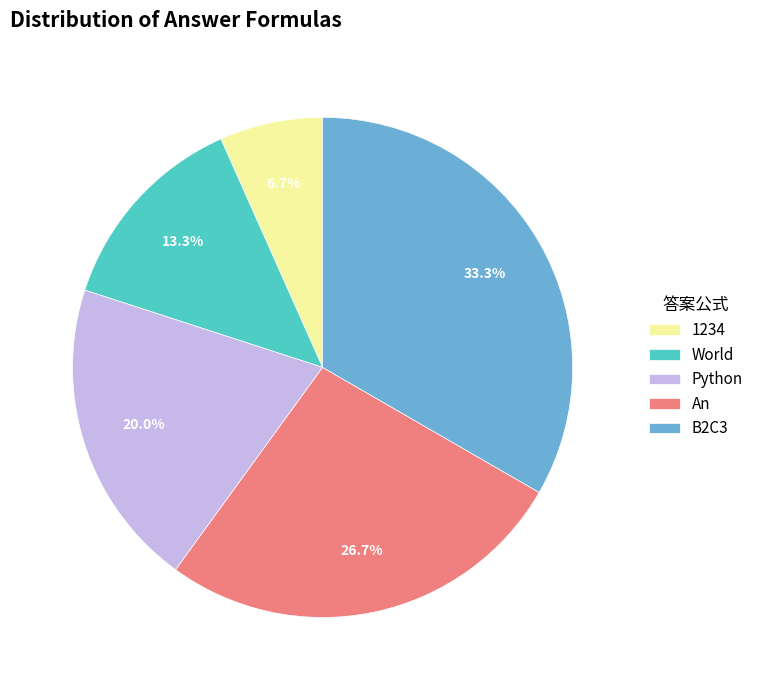

What is the smallest slice in the pie chart?

1234